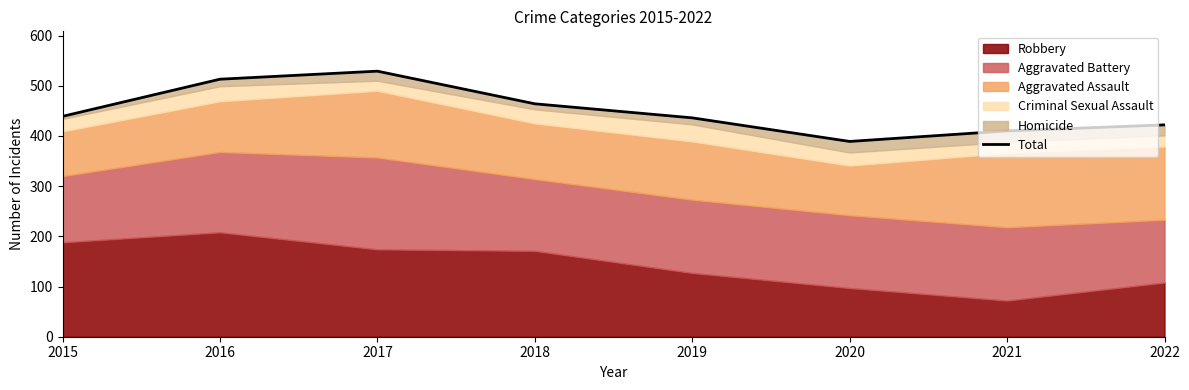

True or false: the data shows 539 at 2020.

False